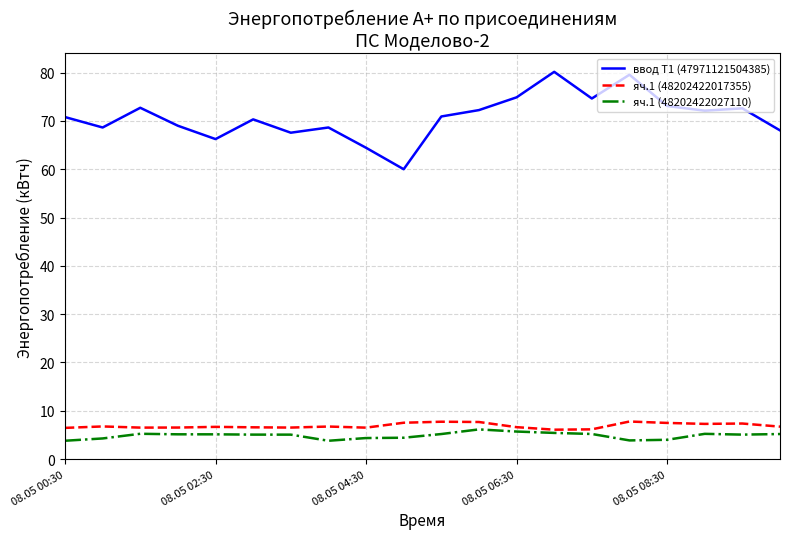

What is the maximum value for ввод Т1 (47971121504385)?

80.2